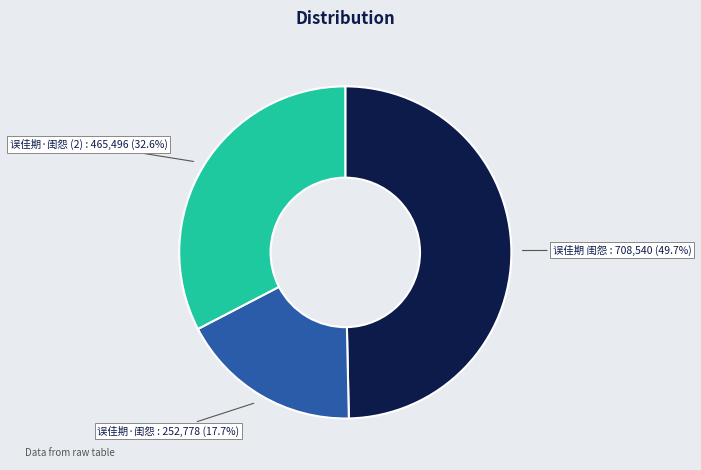

To the nearest percent, what is the average slice percentage?

33%